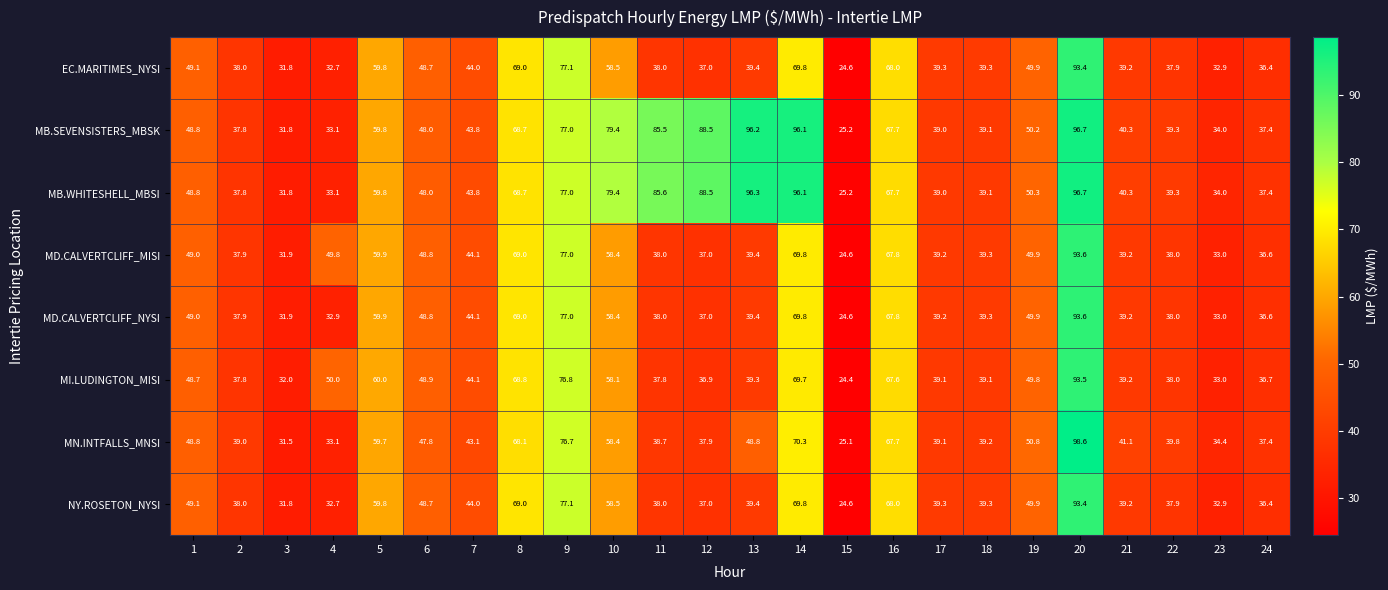

True or false: MB.SEVENSISTERS_MBSK has a value of 161.7 at 14.

False